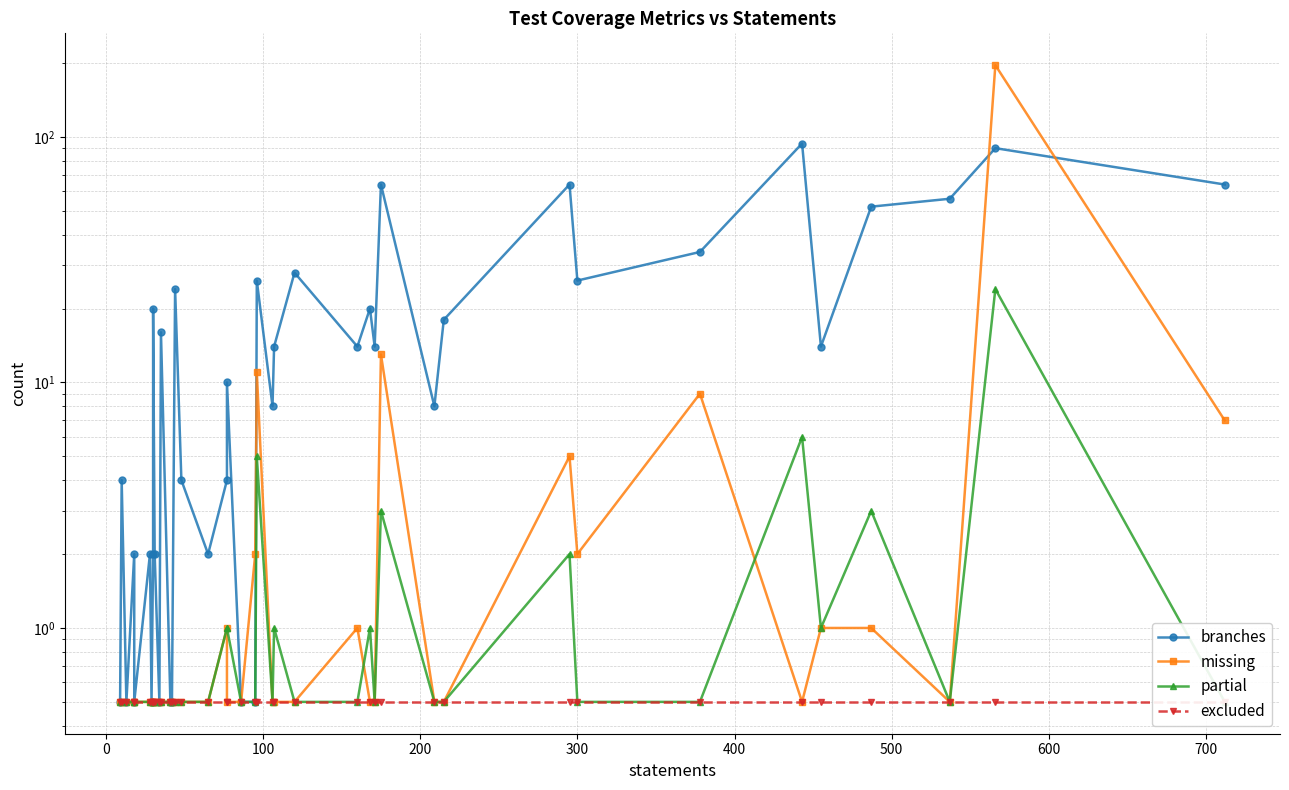

True or false: excluded and missing intersect in this chart.

False